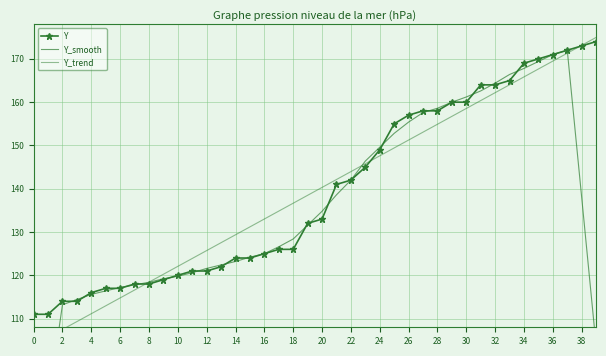

Reading left to right, extract all data points from this chart.

Y: 111.0	111.0	114.0	114.0	116.0	117.0	117.0	118.0	118.0	119.0	120.0	121.0	121.0	122.0	124.0	124.0	125.0	126.0	126.0	132.0	133.0	141.0	142.0	145.0	149.0	155.0	157.0	158.0	158.0	160.0	160.0	164.0	164.0	165.0	169.0	170.0	171.0	172.0	173.0	174.0
Y_smooth: 67.2	90.0	113.2	114.4	115.6	116.4	117.2	117.8	118.4	119.2	119.8	120.6	121.6	122.4	123.2	124.2	125.0	126.6	128.4	131.6	134.8	138.6	142.0	146.4	149.6	152.8	155.4	157.6	158.6	160.0	161.2	162.6	164.4	166.4	167.8	169.4	171.0	172.0	138.0	103.8
Y_trend: 103.8	105.7	107.5	109.3	111.1	113.0	114.8	116.6	118.4	120.3	122.1	123.9	125.7	127.5	129.4	131.2	133.0	134.8	136.7	138.5	140.3	142.1	144.0	145.8	147.6	149.4	151.3	153.1	154.9	156.7	158.5	160.4	162.2	164.0	165.8	167.7	169.5	171.3	173.1	175.0